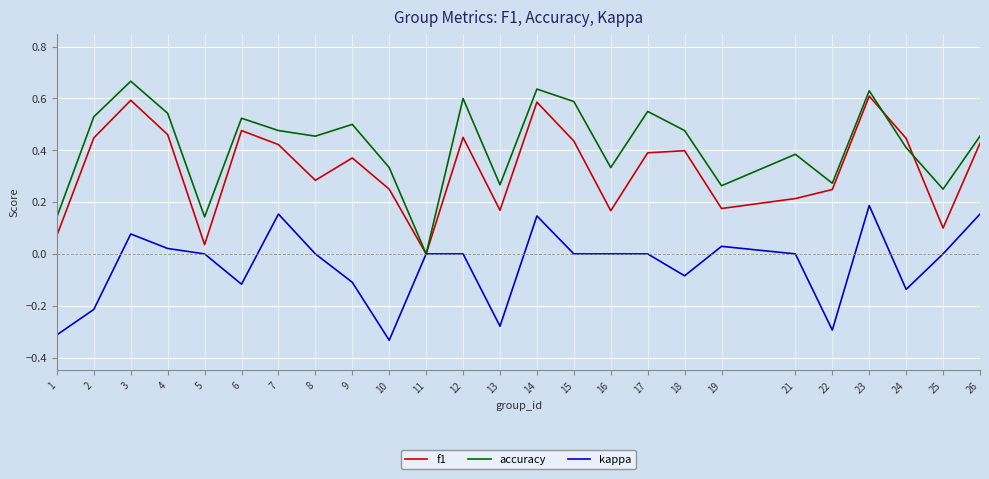

Which series has the largest range (max minus min)?

accuracy